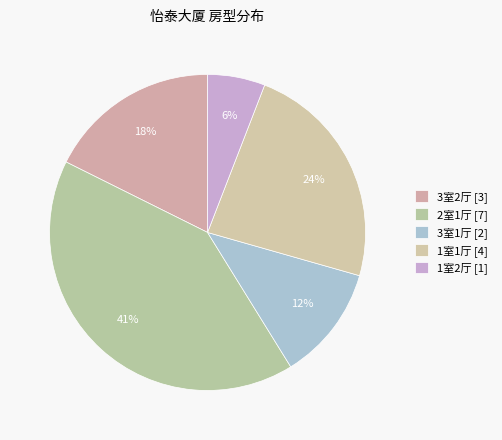

Count the number of slices in the pie.

5